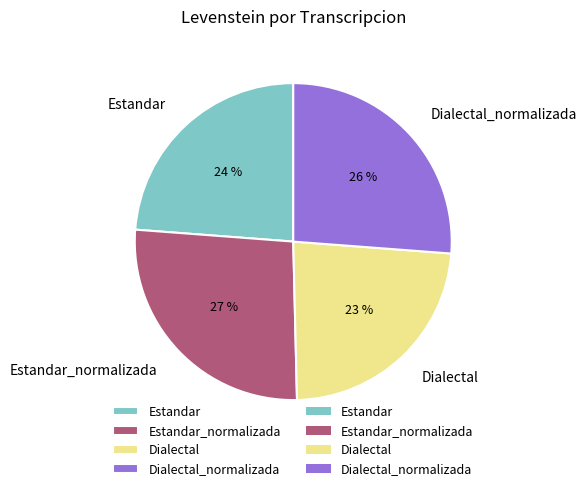

To the nearest percent, what portion does Estandar represent?

24%